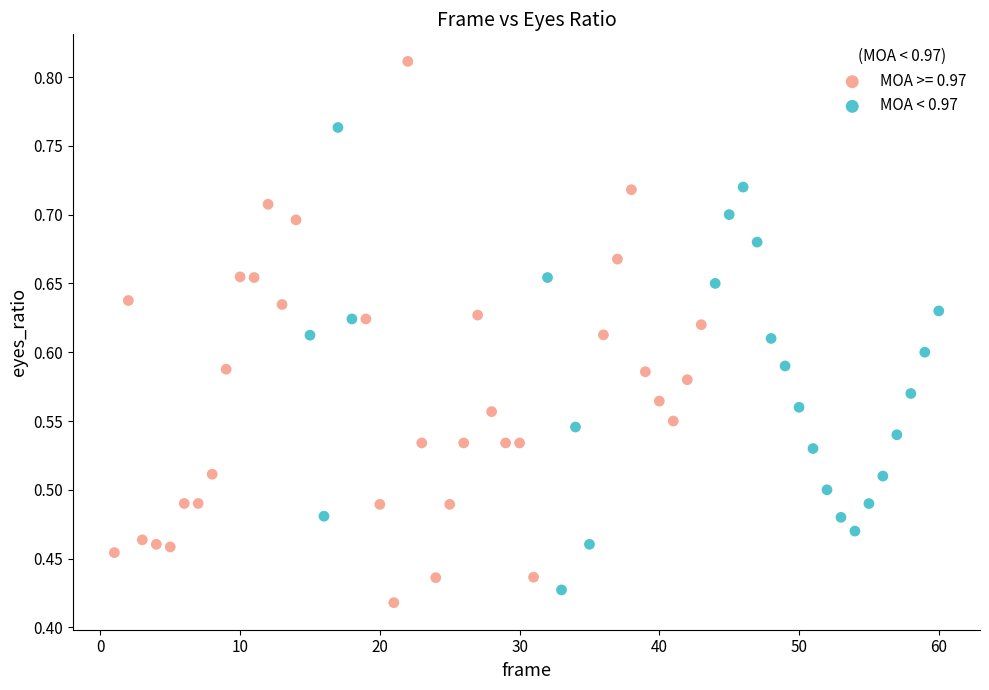

Which series has the largest Y range (max minus min)?

MOA >= 0.97